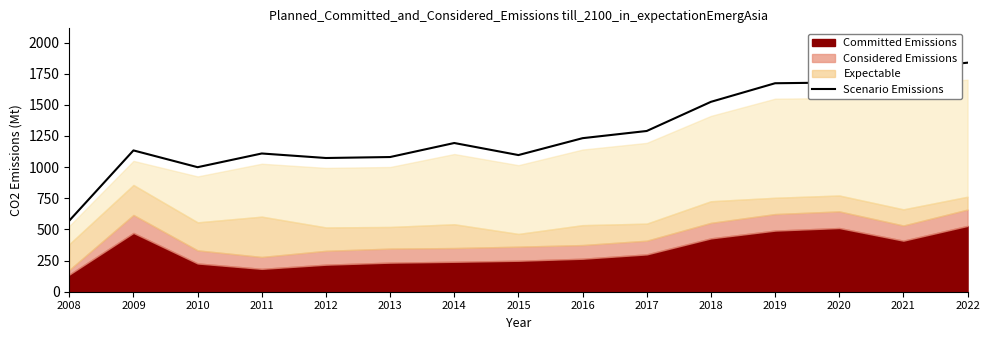

Where does the data first go above 1193?

2014